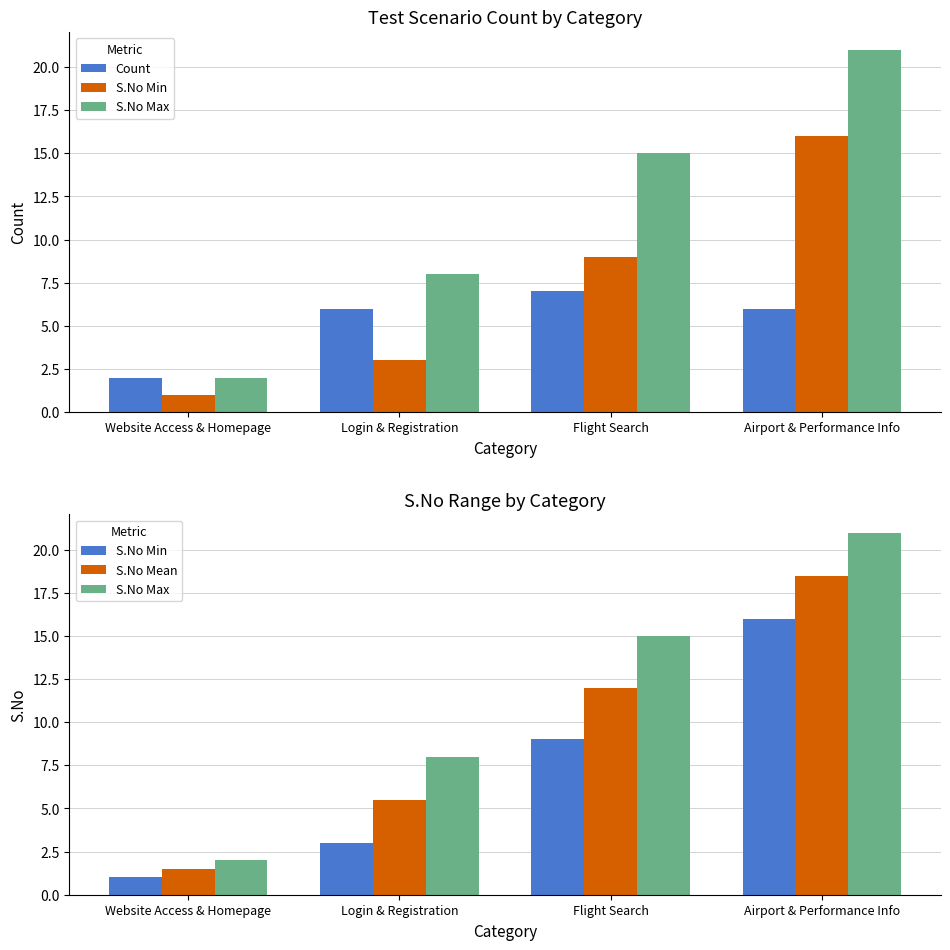

How many S.No Max values are between 8 and 21?

3